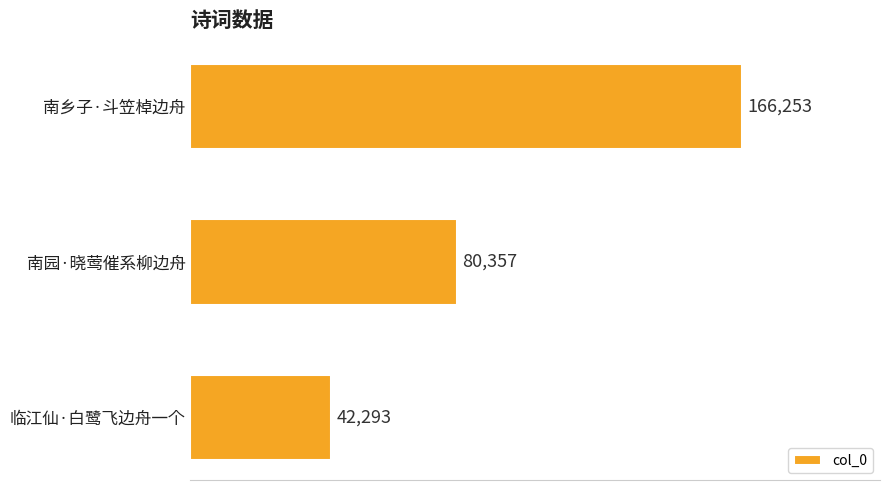

The chart shows a value of 28618 at 临江仙·白鹭飞边舟一个. True or false?

False